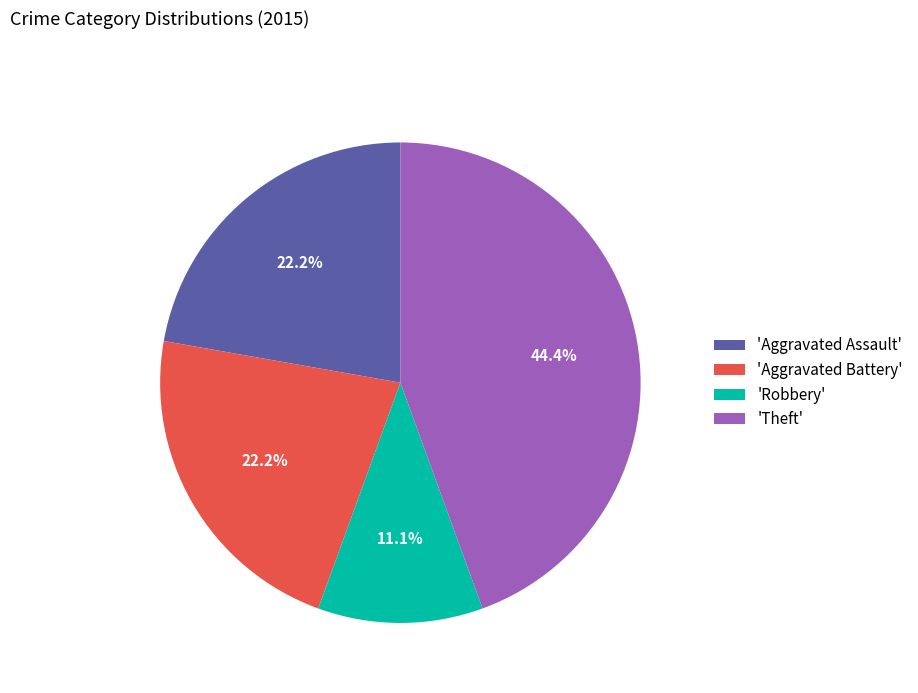

How much of the chart is everything except 'Theft'?

55.6%